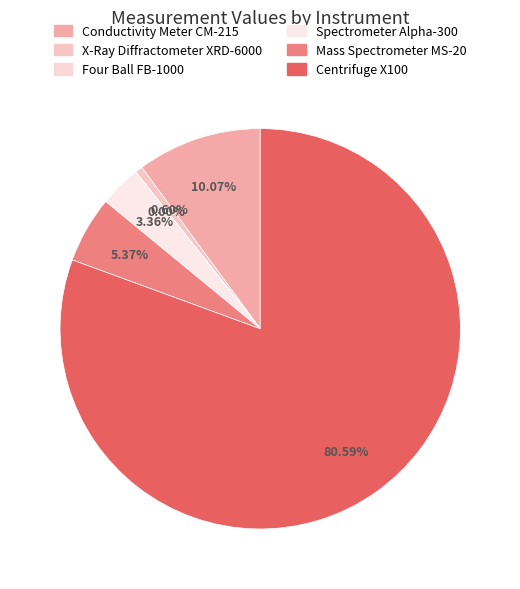

To the nearest percent, what is the difference between the Mass Spectrometer MS-20 and X-Ray Diffractometer XRD-6000 slice percentages?

5%